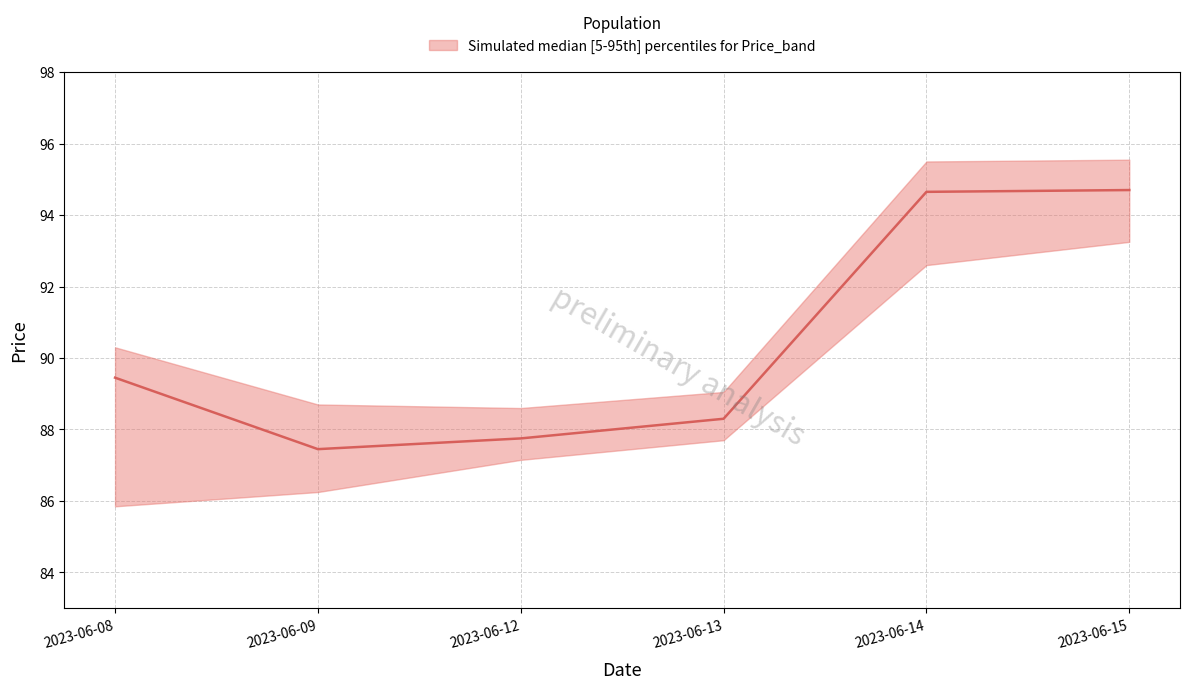

Which has a higher value, 2023-06-13 or 2023-06-14?

2023-06-14